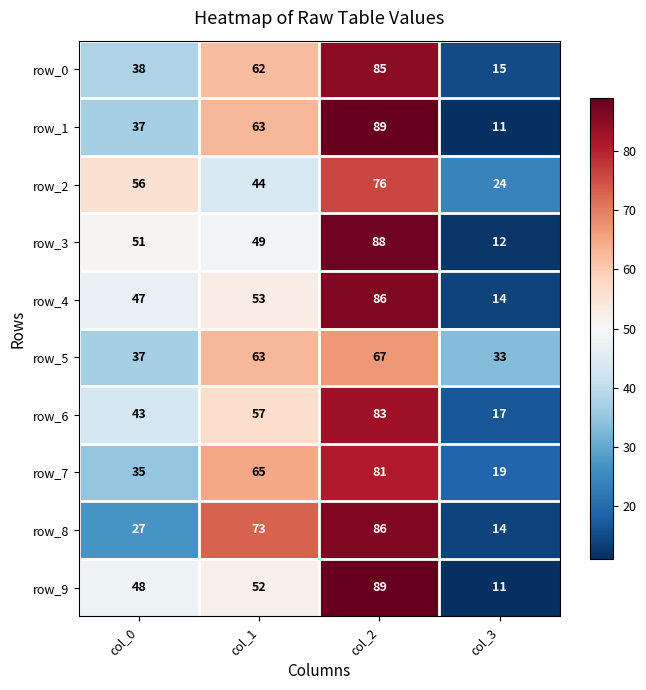

How many data points does each series have?

4